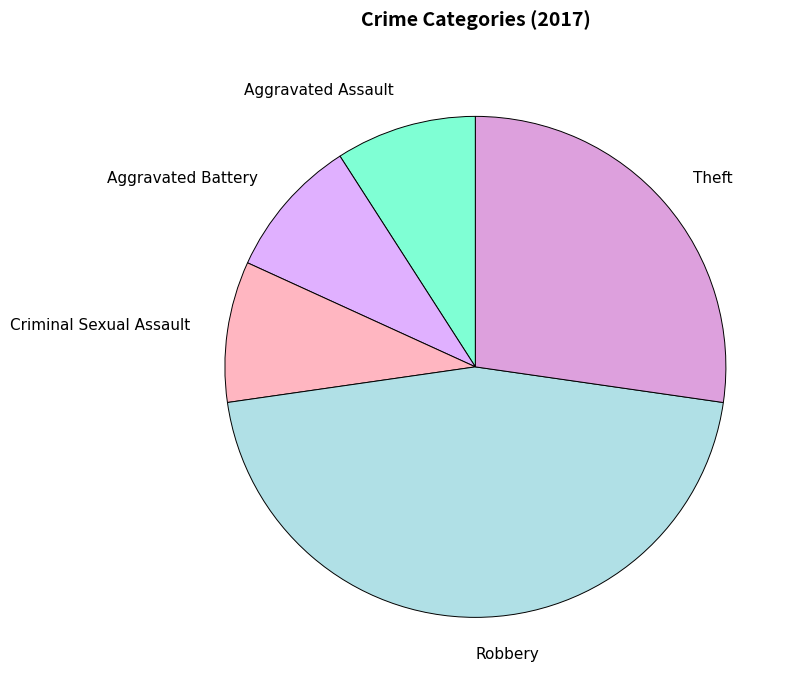

What is the ratio of the value at Robbery to the value at Criminal Sexual Assault?

5.0